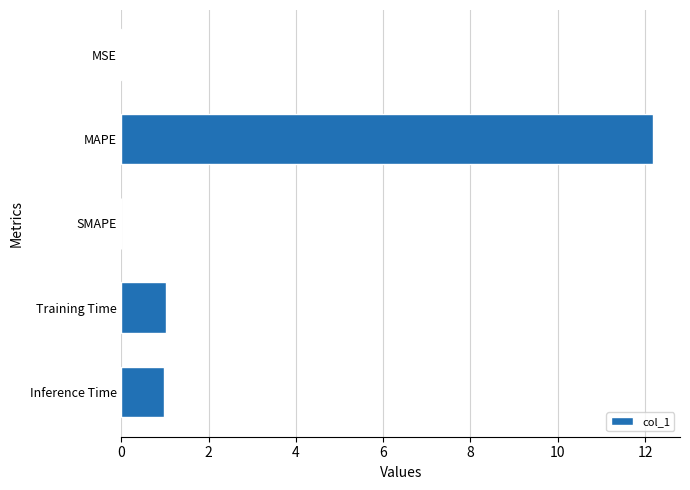

What value does the data have at Training Time?

1.0